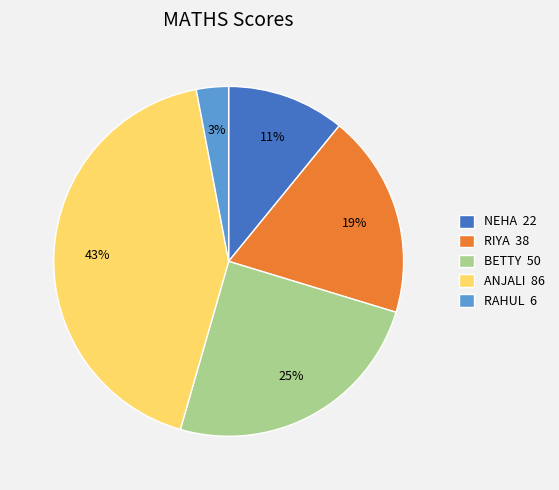

What percentage is the ANJALI slice, to the nearest percent?

43%